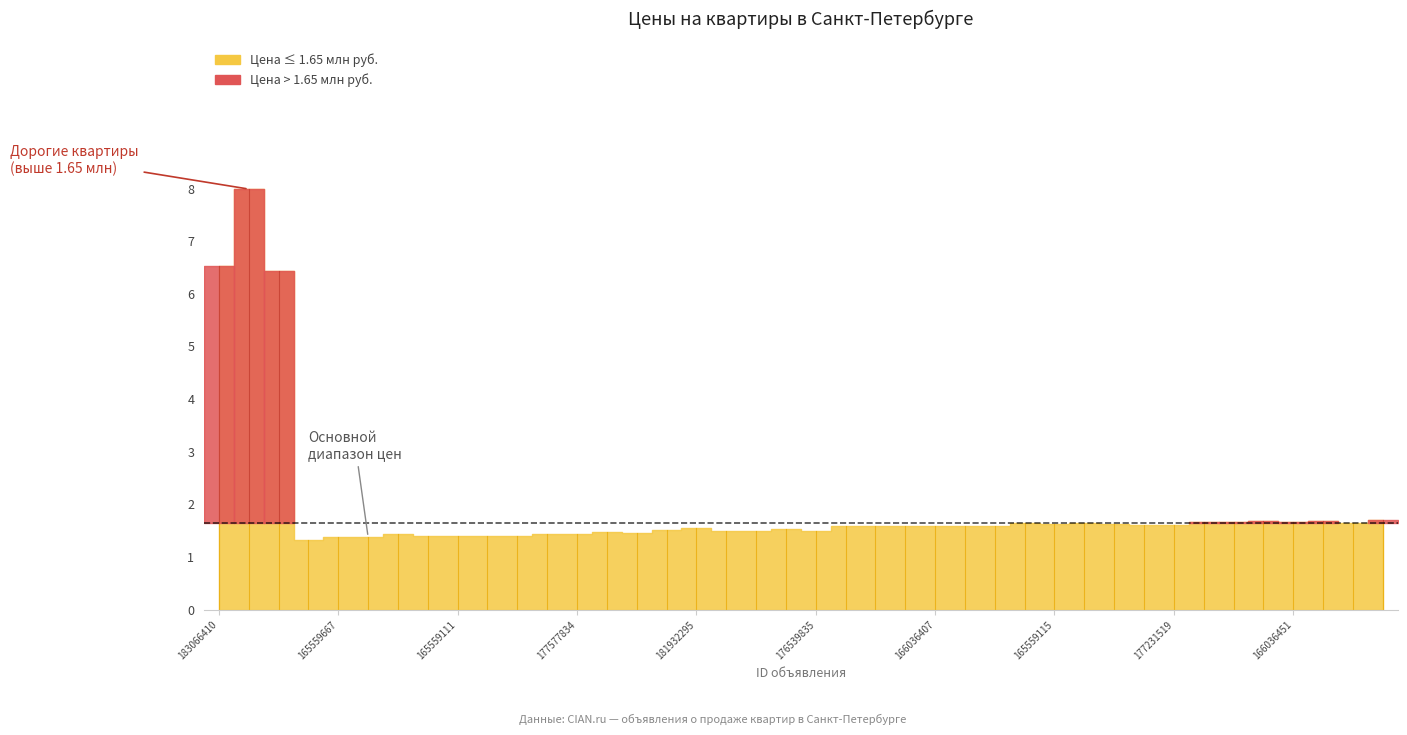

What is the difference between the second highest and second lowest values?

5.1